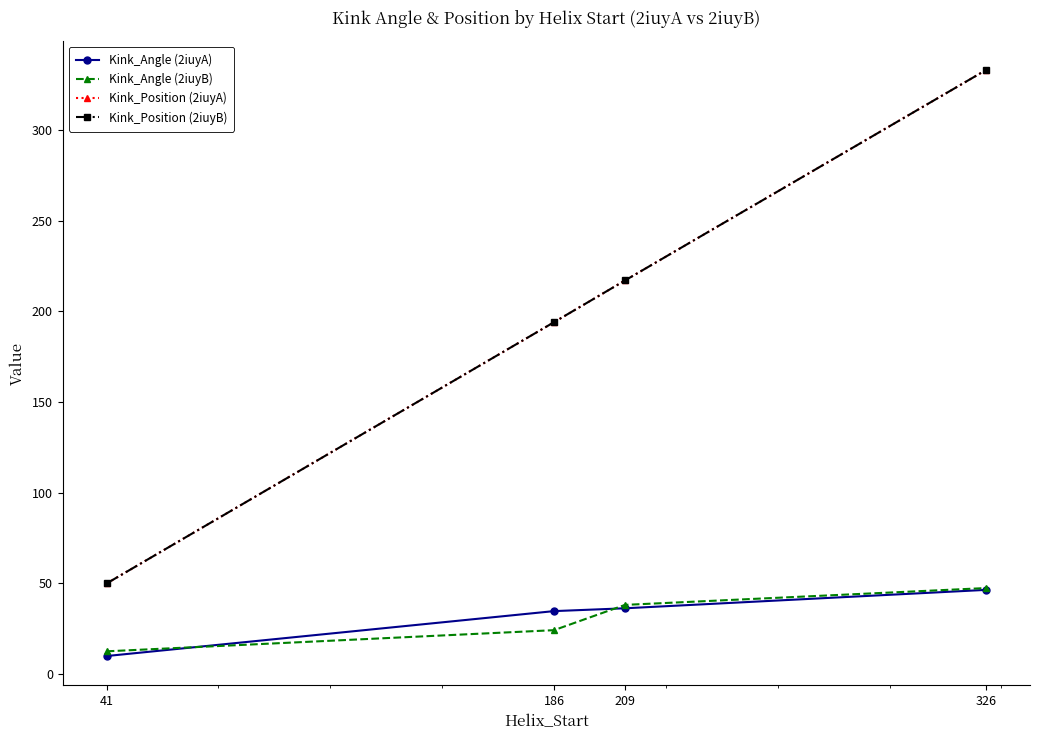

Does the chart have visible grid lines?

No